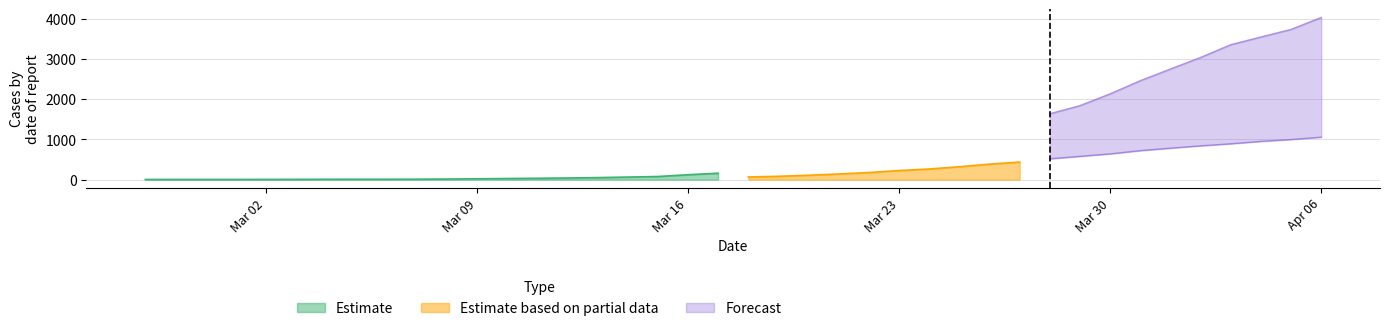

The value of Estimate at 2020-03-05 is 9. True or false?

True